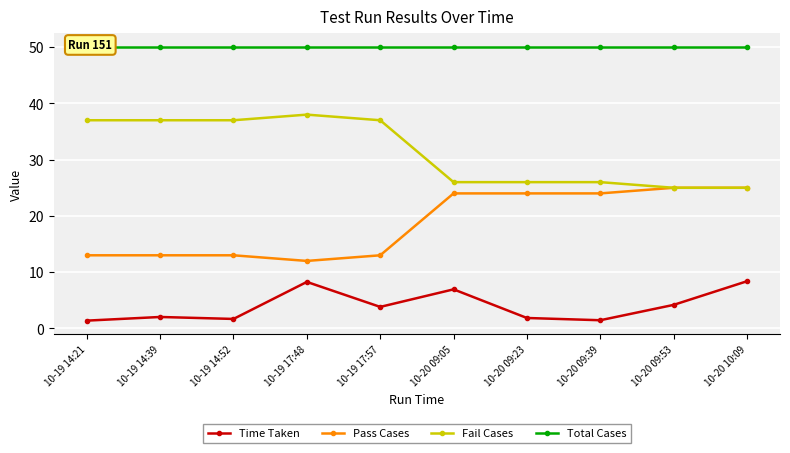

Rank the series by their maximum value, from lowest to highest.

Time Taken, Pass Cases, Fail Cases, Total Cases